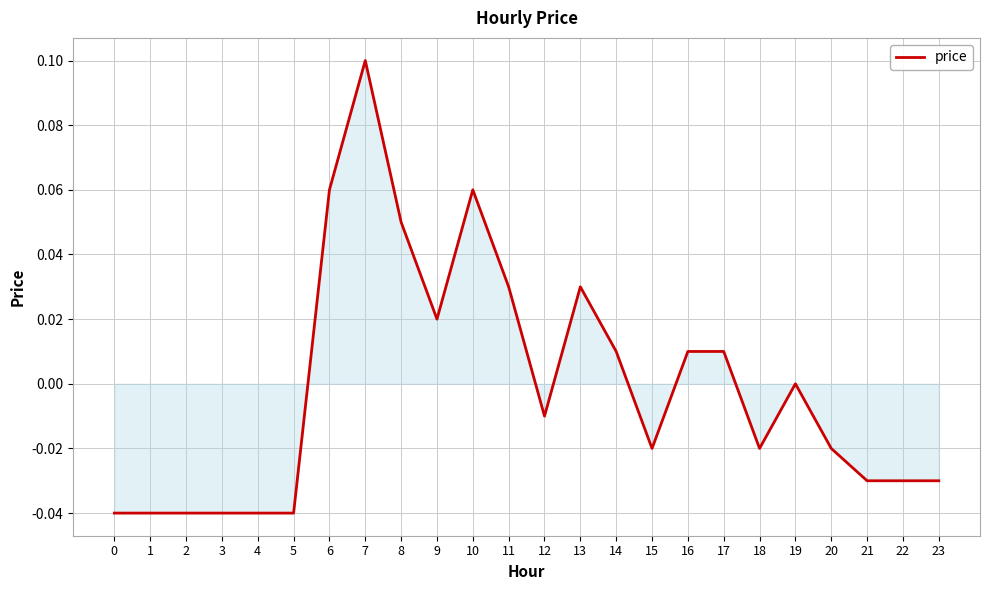

Between 11 and 20, which is larger?

11